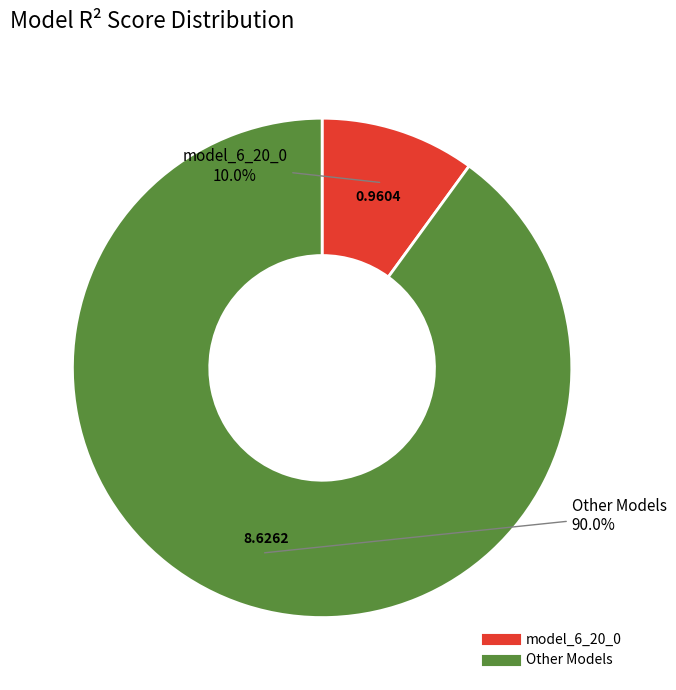

Is there any slice that represents more than half of the pie?

Yes